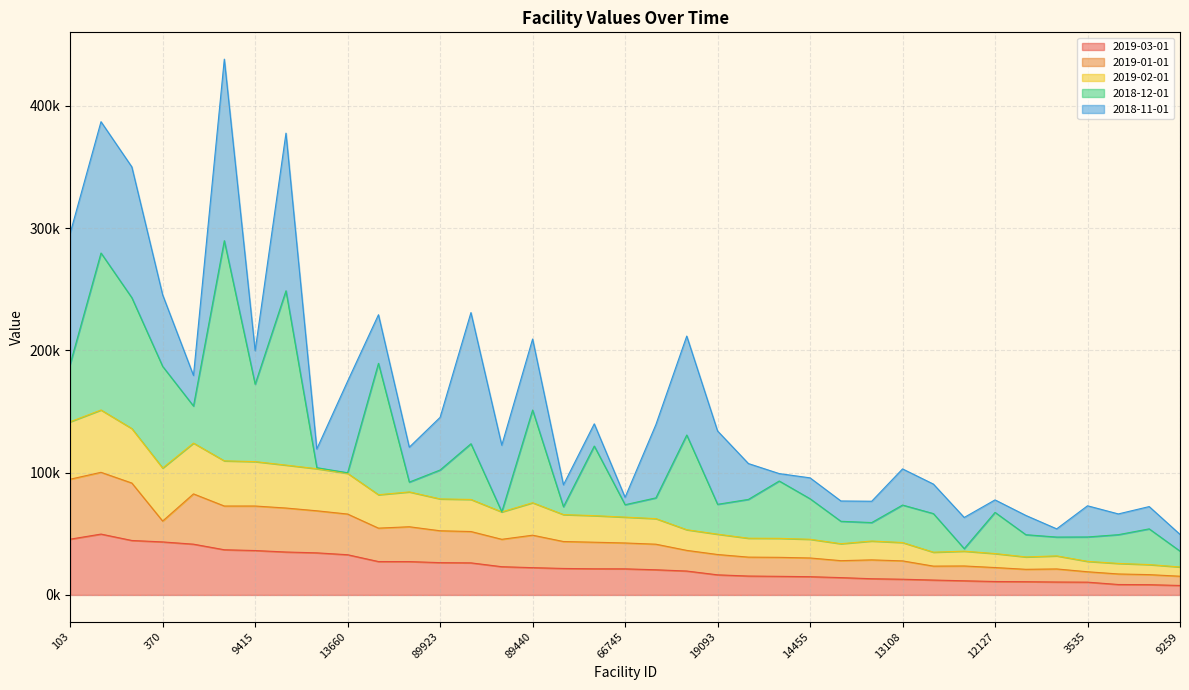

Between 7765 and 64885, which is larger?

64885